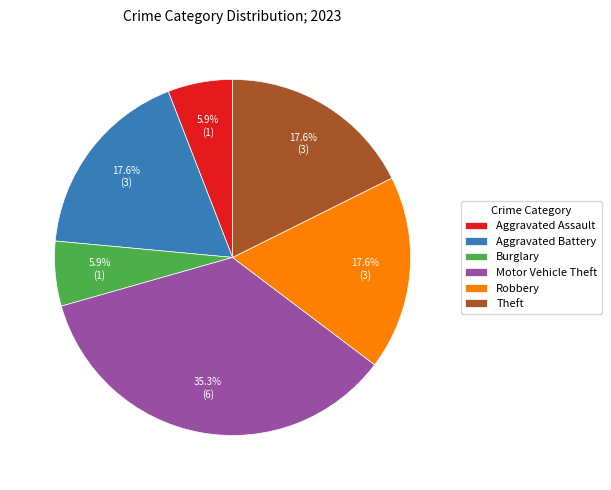

Which category has the biggest portion of the pie?

Motor Vehicle Theft